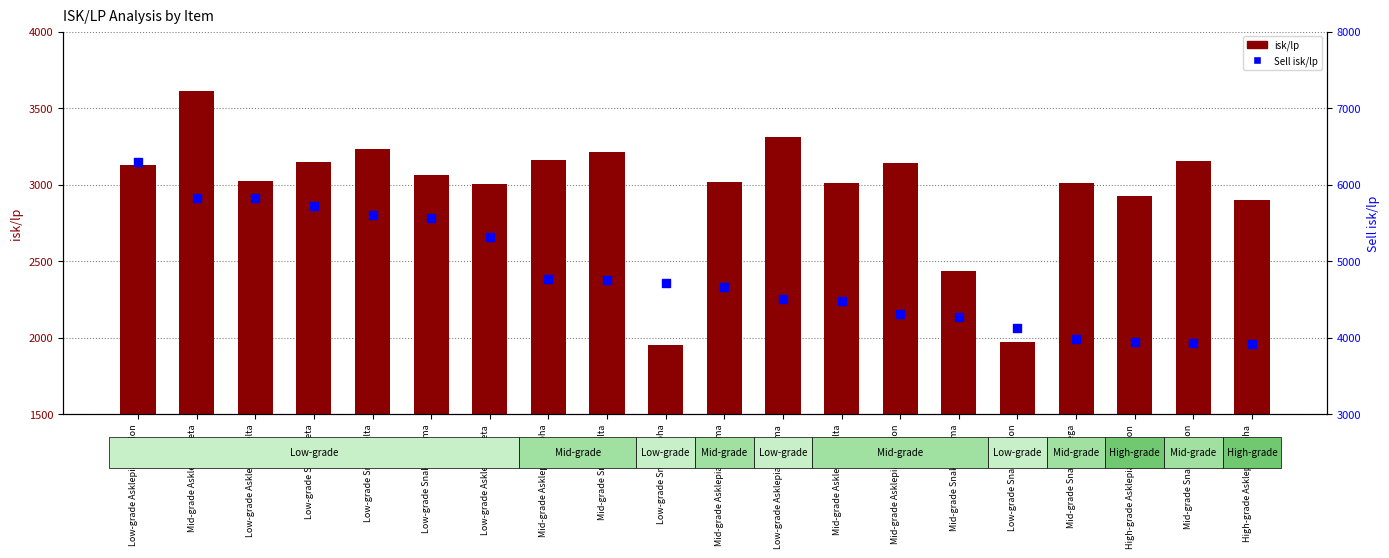

Which series reaches the minimum Y coordinate?

isk/lp